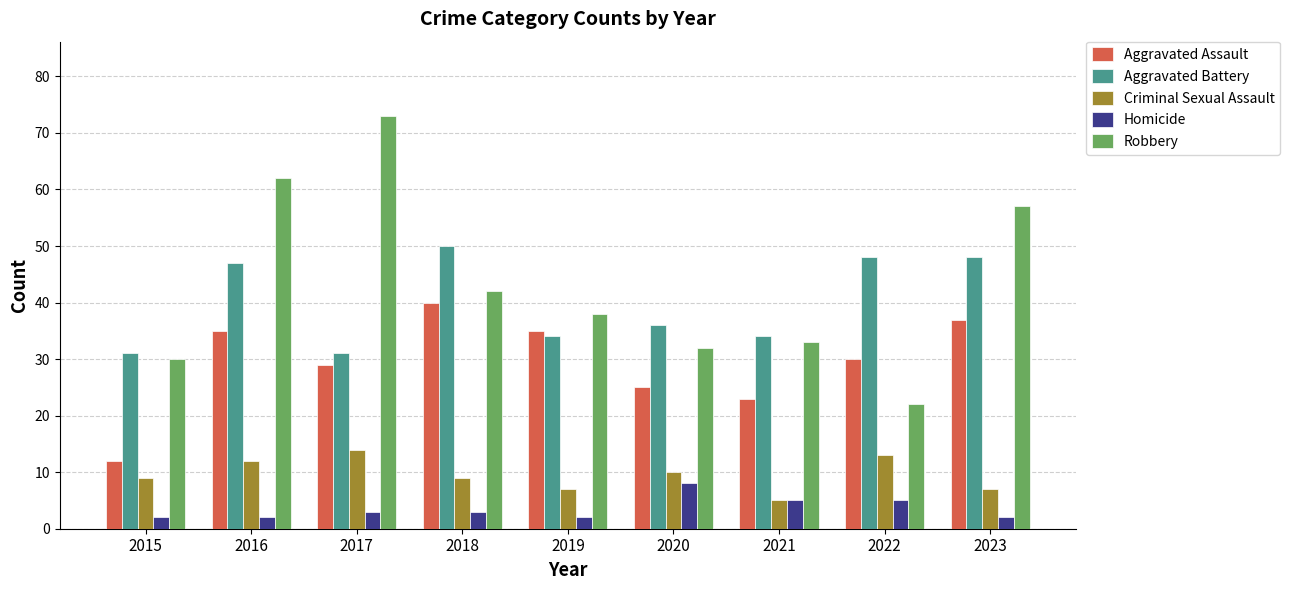

Which series has the largest total across all categories?

Robbery